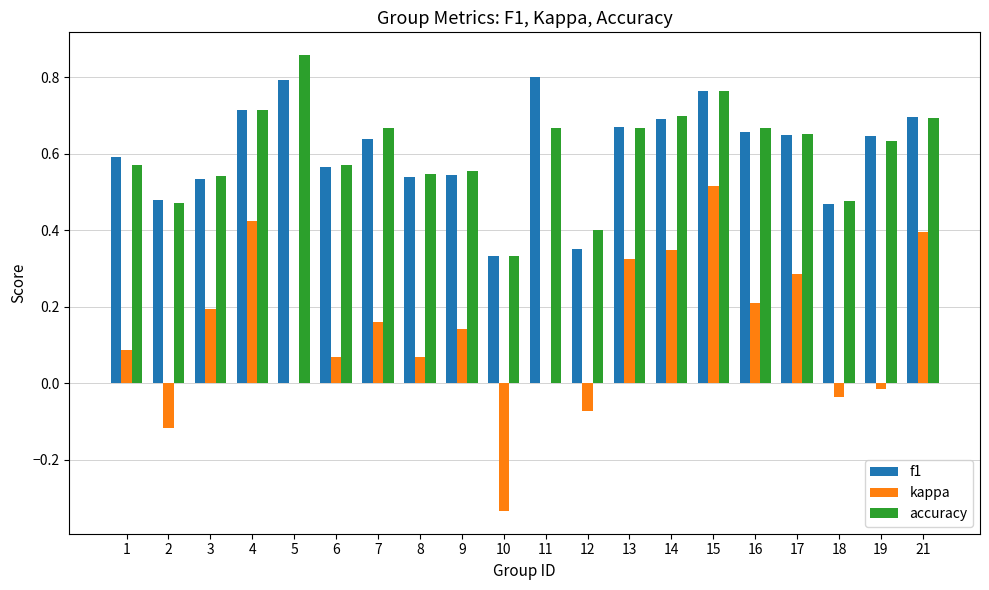

Count the f1 values in the range 0 to 1.

20